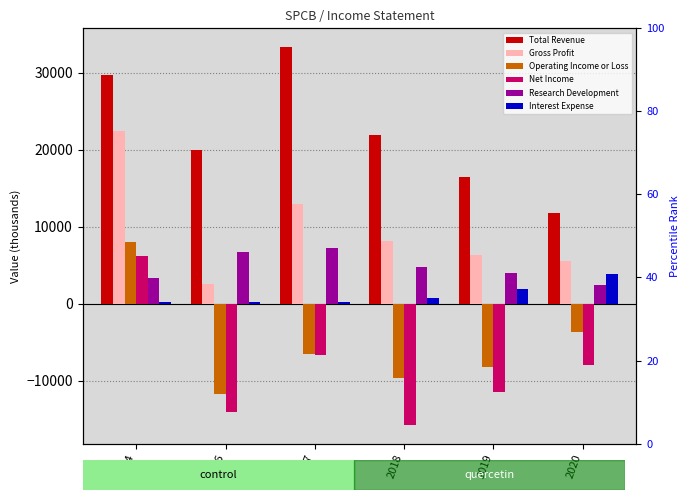

Which series has the widest spread of values?

Net Income